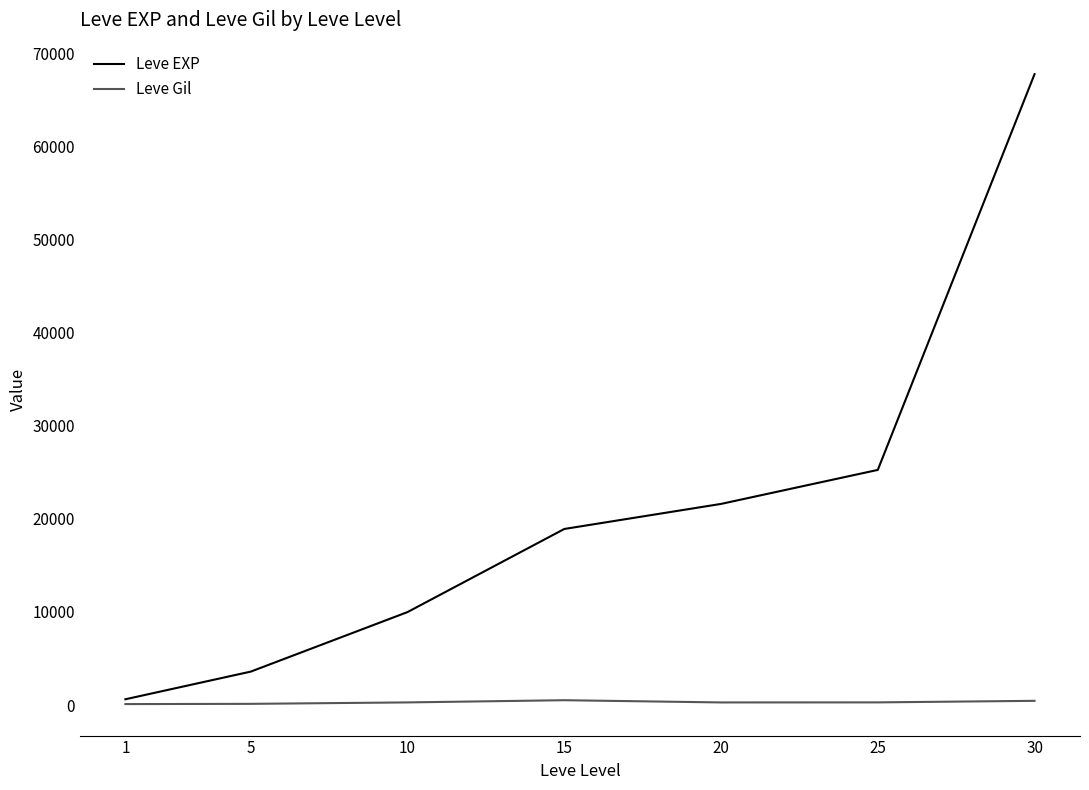

Which series changed the most between 5 and 10?

Leve EXP